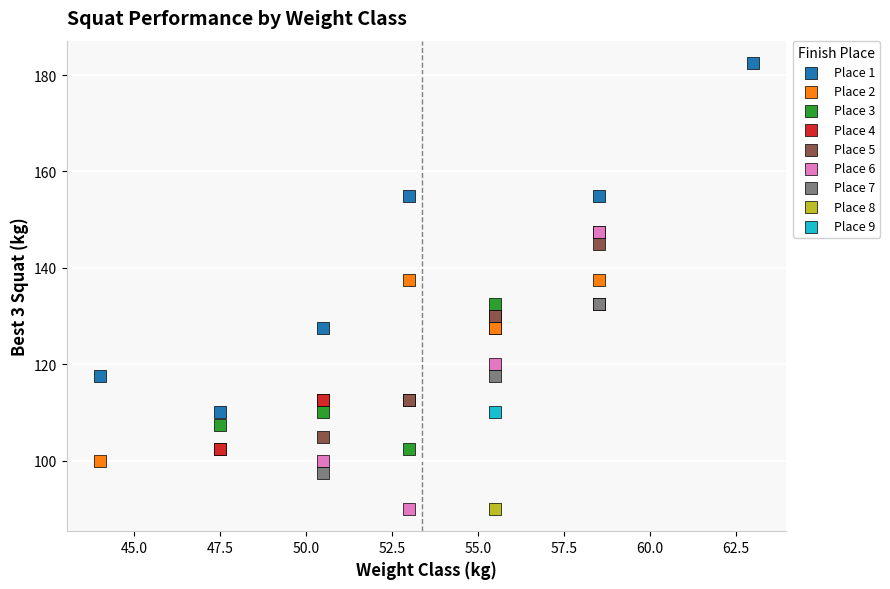

What are all the series names shown in the legend?

Place 1, Place 2, Place 3, Place 4, Place 5, Place 6, Place 7, Place 8, Place 9